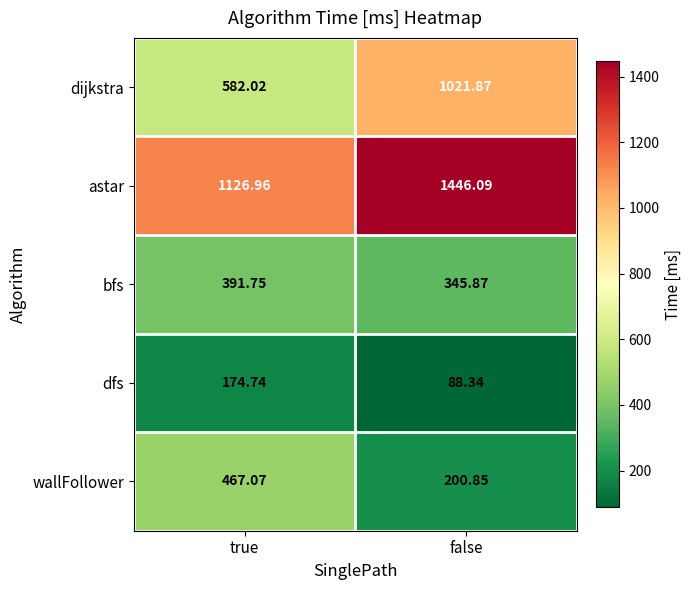

Which series has the largest total across all categories?

astar